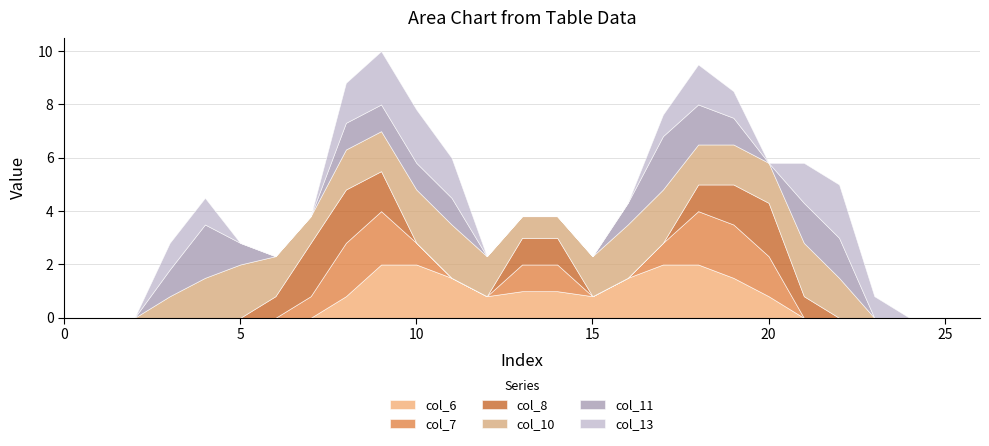

List the series in order of their peak value, highest first.

col_6, col_7, col_8, col_10, col_11, col_13